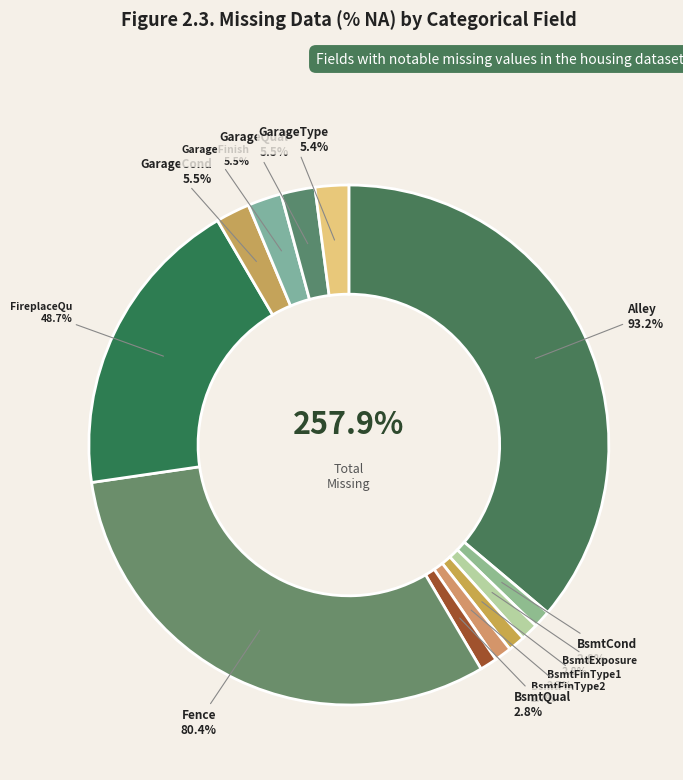

Is Alley the majority of the pie?

No